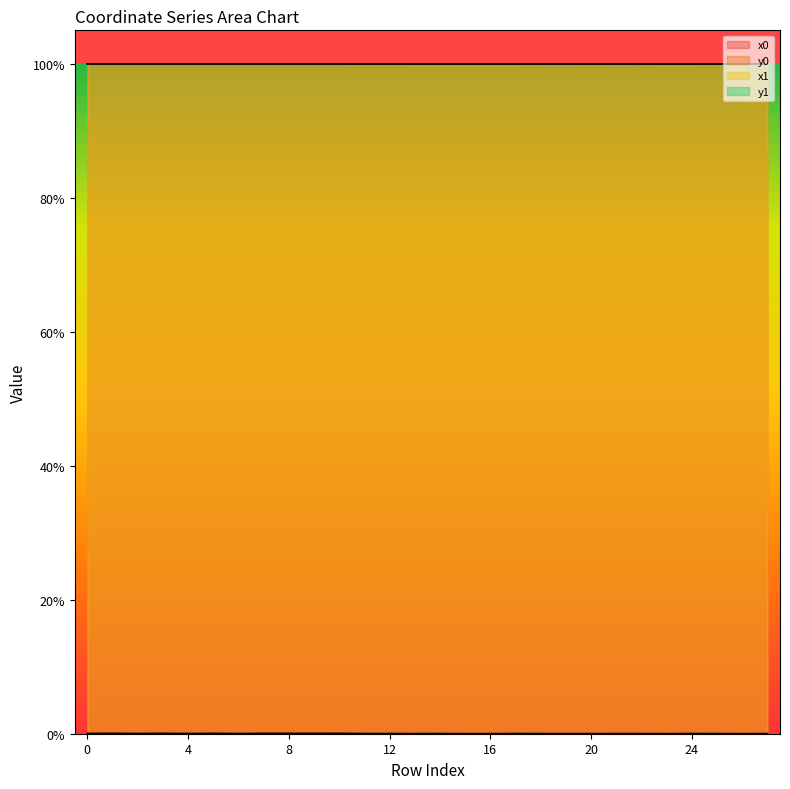

The x0 series shows 100.0 at 10. True or false?

True